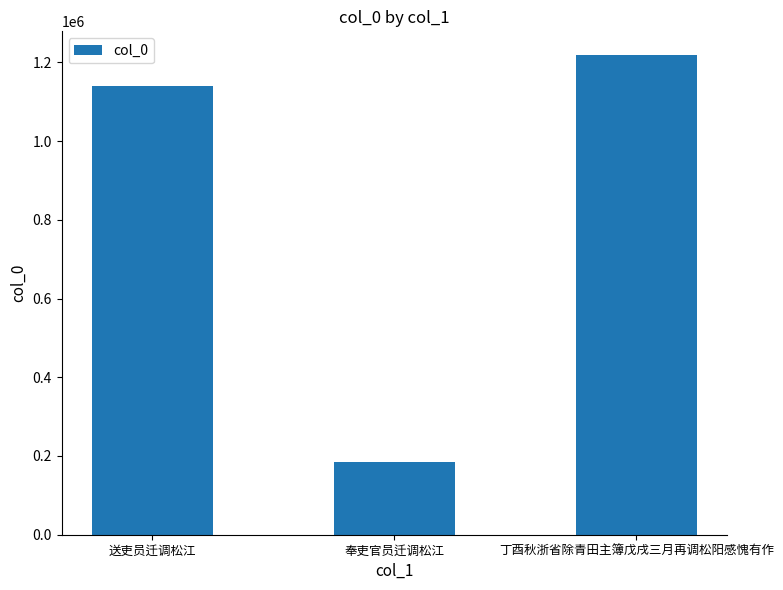

The chart shows a value of 185720 at 奉吏官员迁调松江. True or false?

True